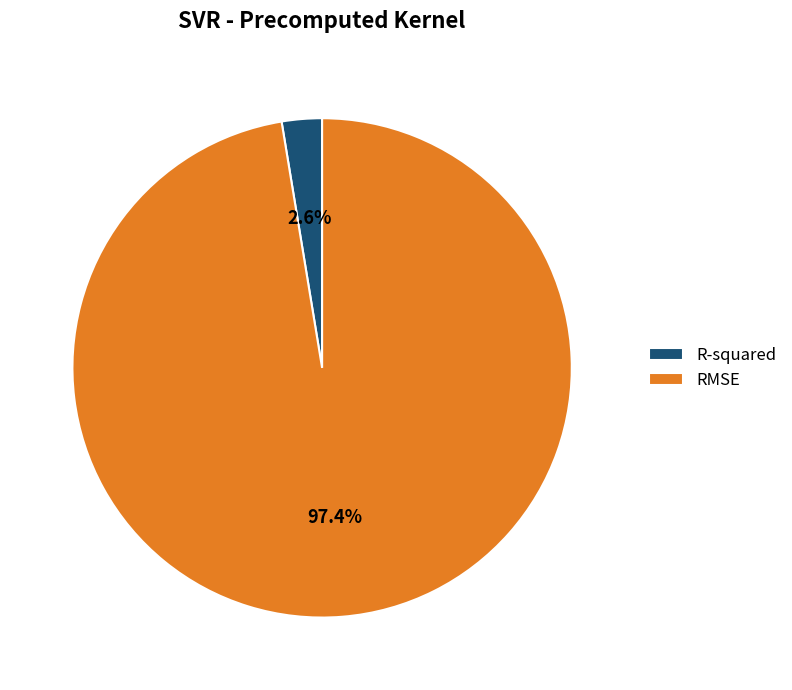

Which has a higher value, R-squared or RMSE?

RMSE